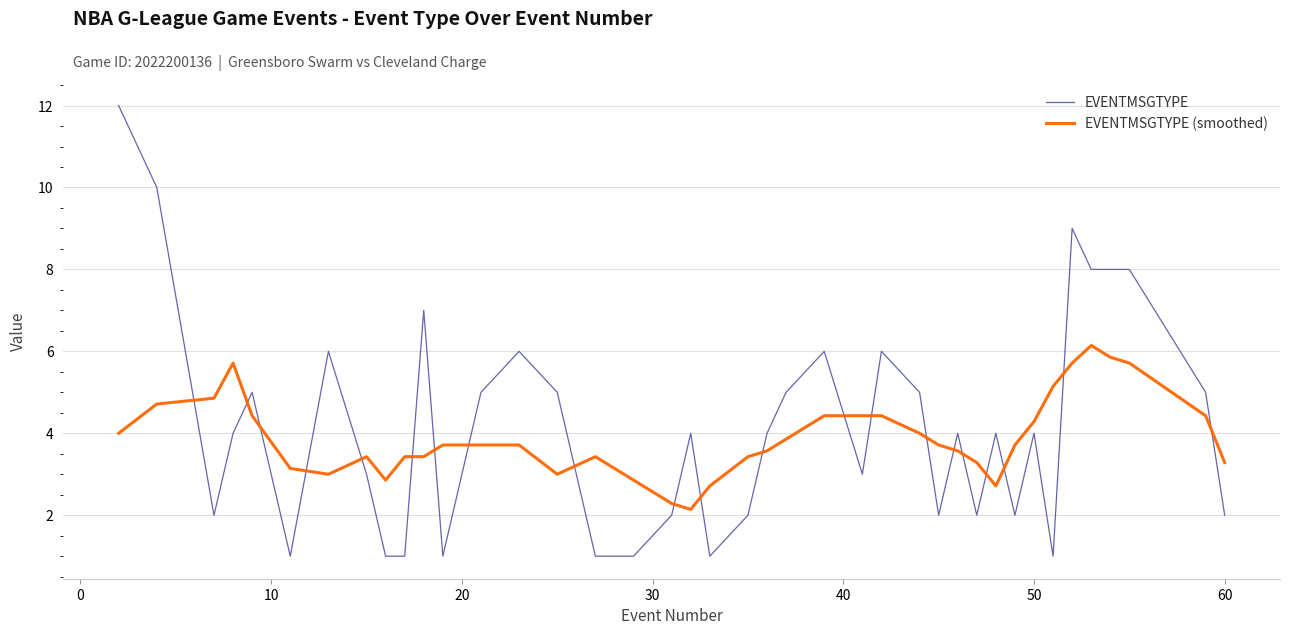

What is the minimum value shown in the chart?

1.0